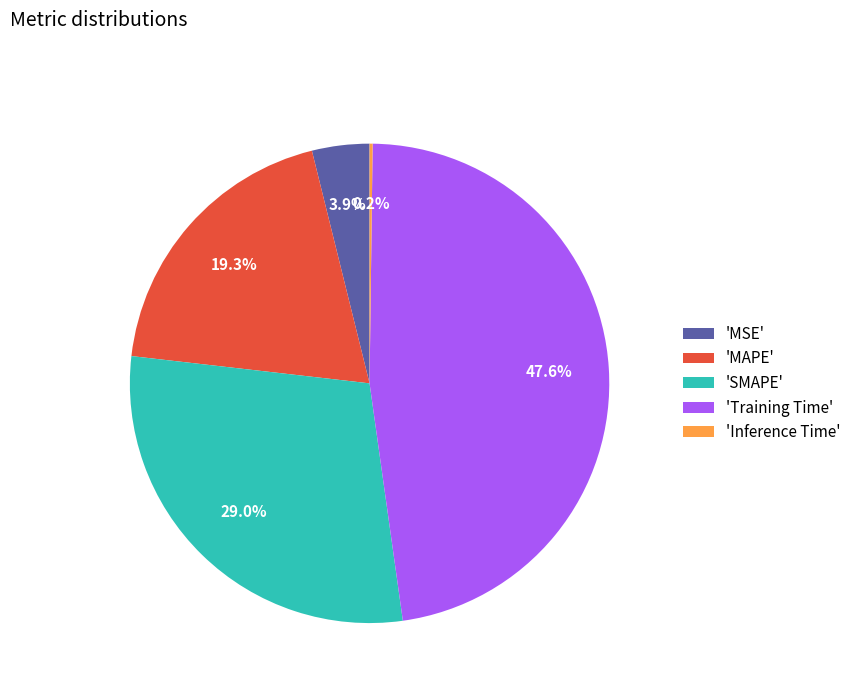

What is the largest slice in the pie chart?

'Training Time'